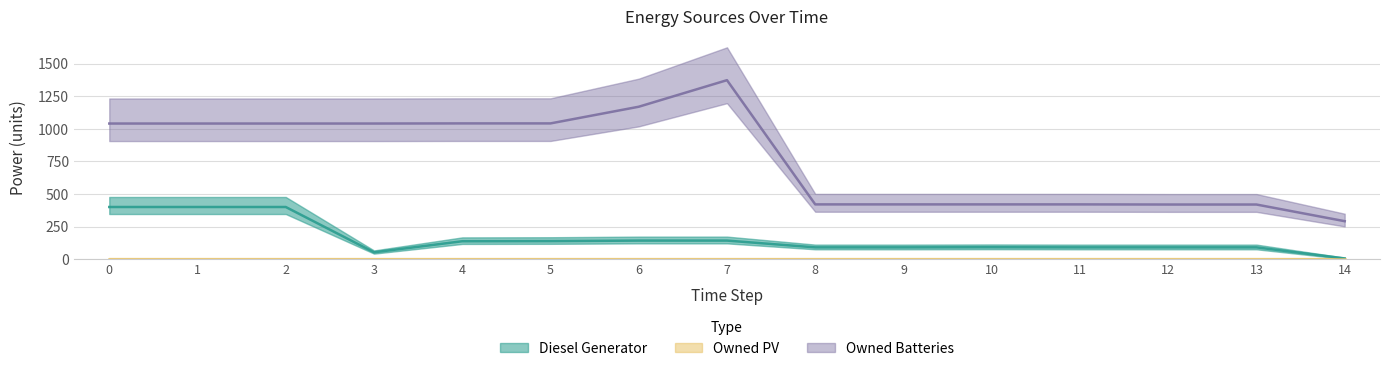

Which series has the largest range (max minus min)?

Owned Batteries